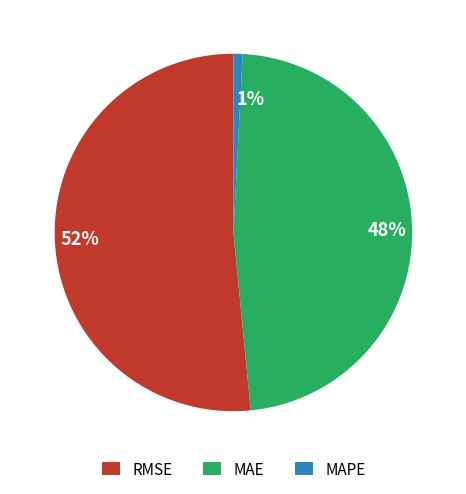

Do RMSE and MAE together represent more than half of the pie?

Yes